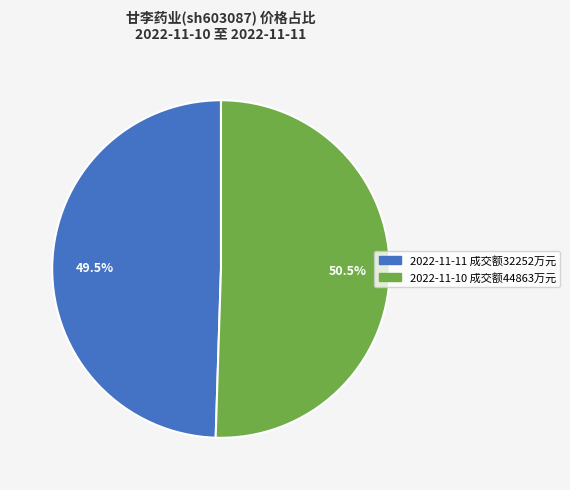

Is there a majority slice in this chart?

Yes